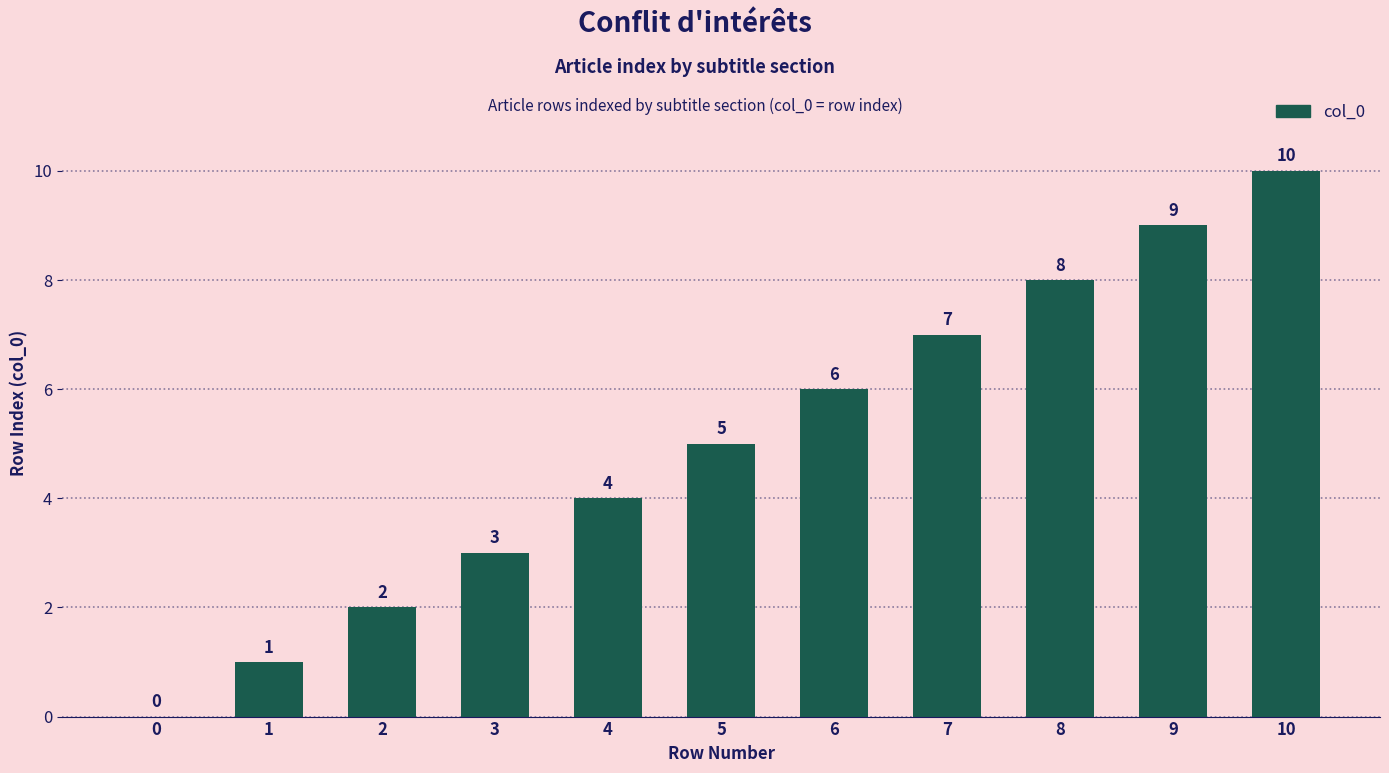

What is the sum of the values at 8 and 2?

10